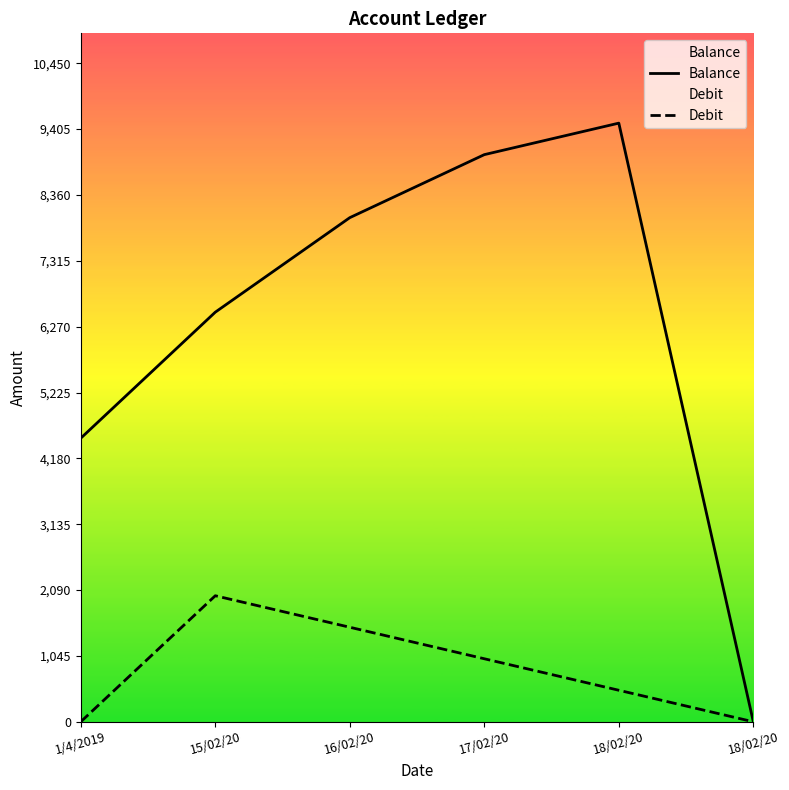

Count the number of categories in the chart.

6